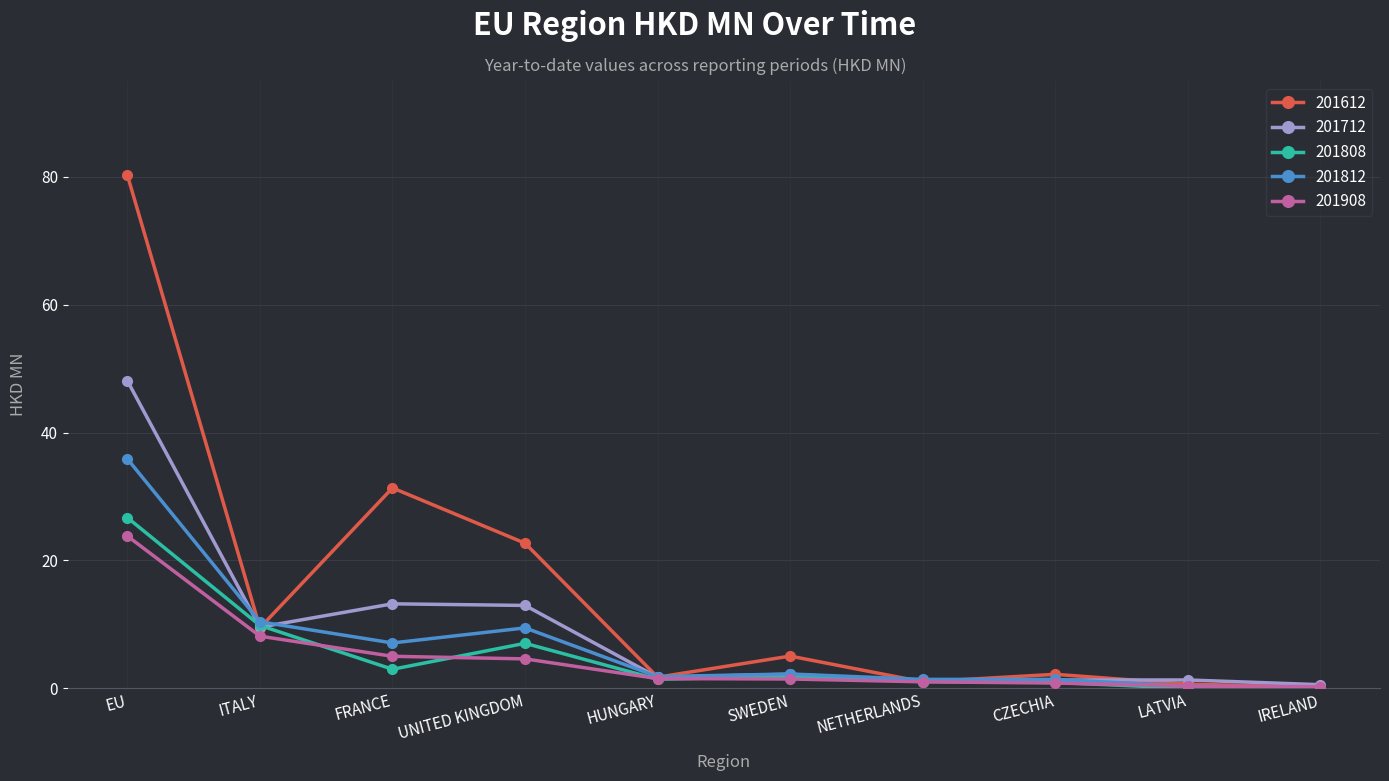

Where does the 201908 series first go above 1?

EU